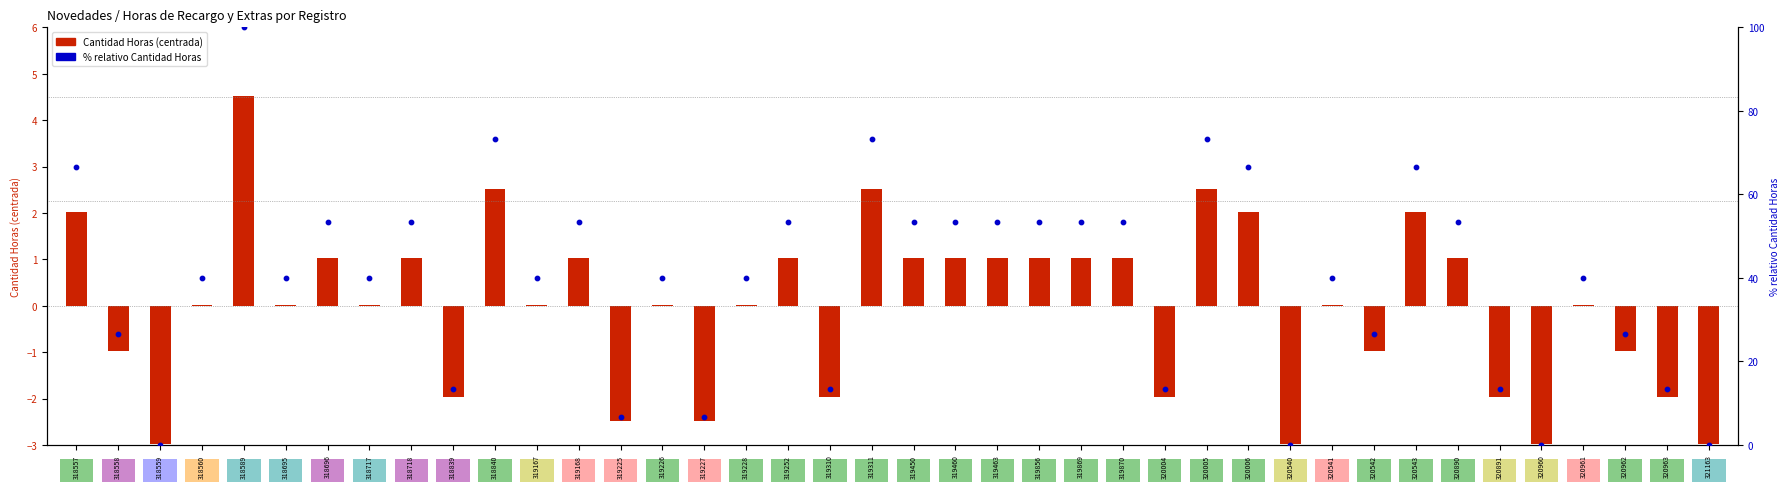

Between 318696 and 320542, which is larger?

318696